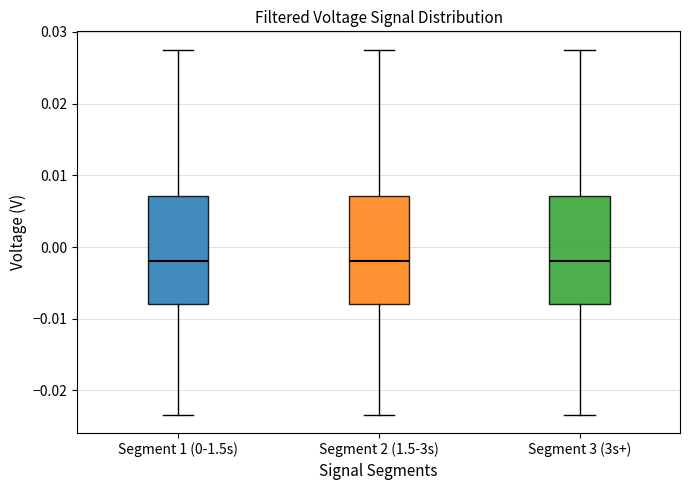

Reading left to right, transcribe this box plot: for each box, give where its median line is, the range the box spans, and where its two whiskers end, as read against the y-axis. The values are not printed on the chart, so give them approximately, as read against the axis.

Segment 1 (0-1.5s): median -0.002, box -0.008 to 0.007, whiskers -0.023 to 0.028
Segment 2 (1.5-3s): median -0.002, box -0.008 to 0.007, whiskers -0.023 to 0.028
Segment 3 (3s+): median -0.002, box -0.008 to 0.007, whiskers -0.023 to 0.028